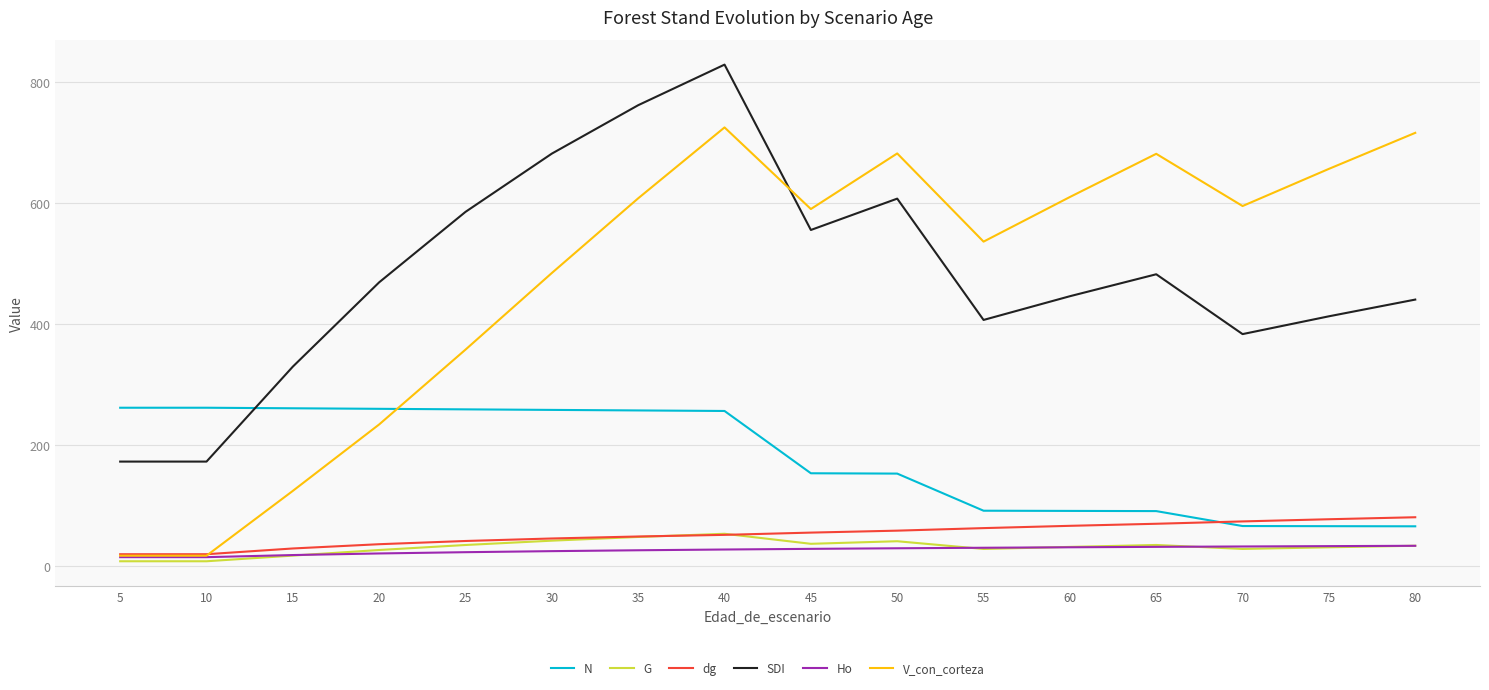

How many series are shown in this chart?

6